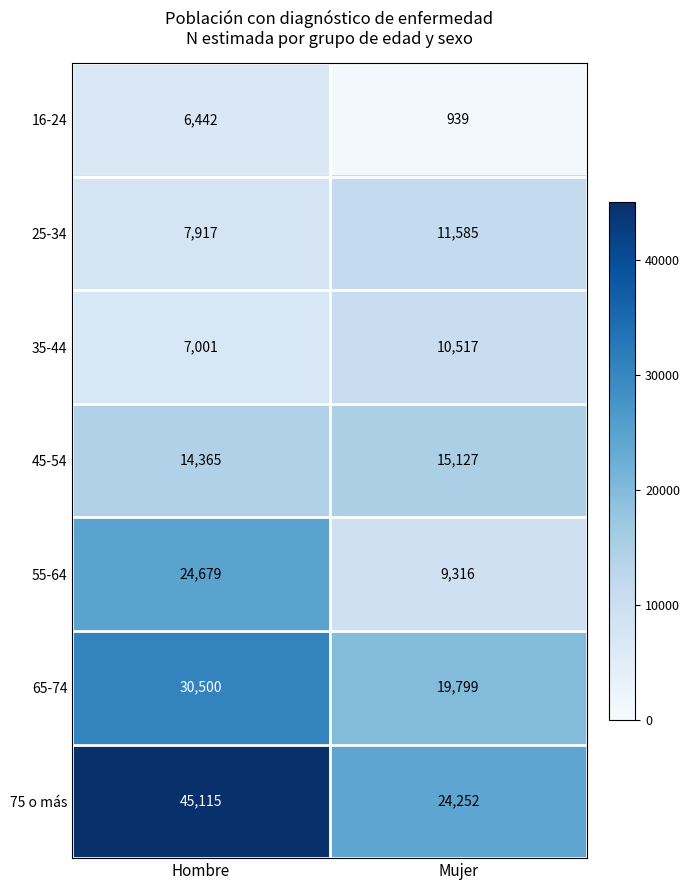

Is the value of 55-64 at Hombre greater than the value of 35-44 at Hombre?

Yes